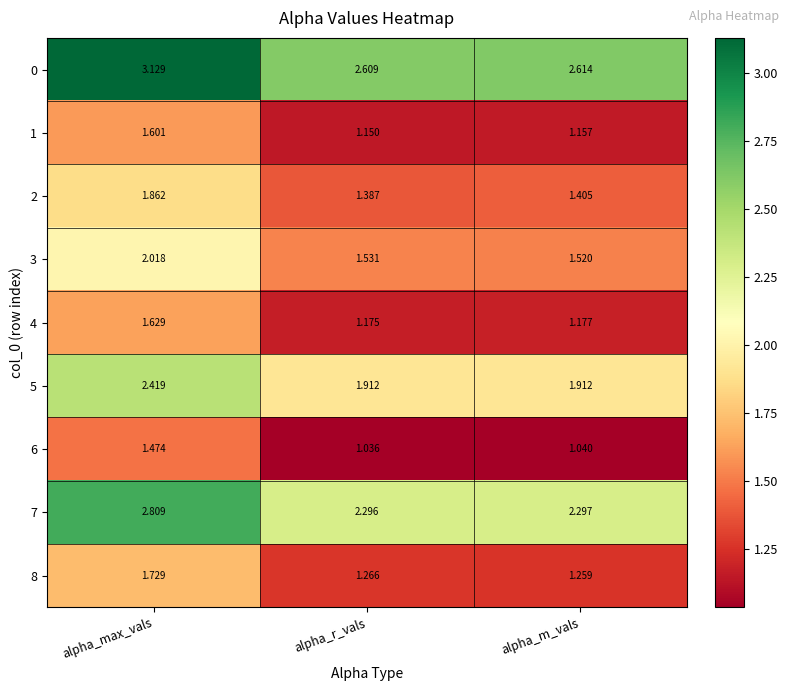

Which category has the lowest value across all series?

alpha_r_vals